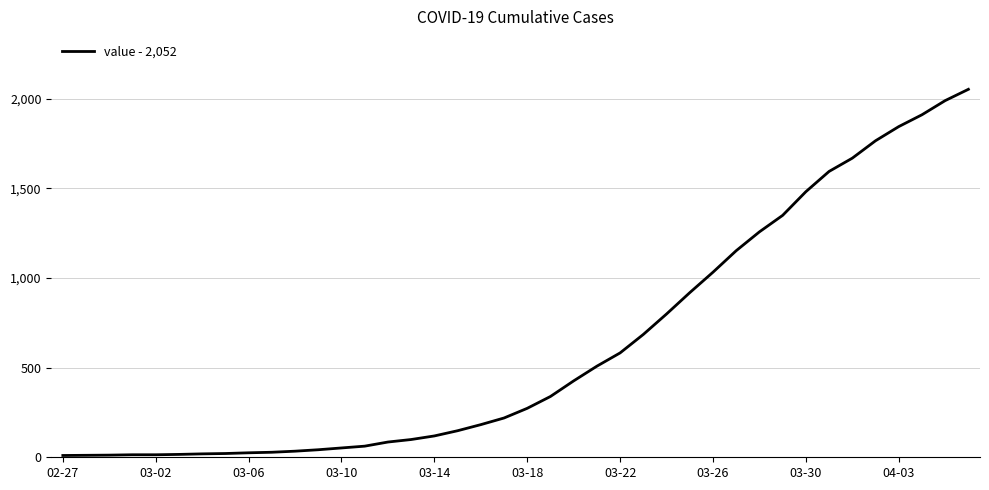

What is the difference between the maximum and minimum values?

2042